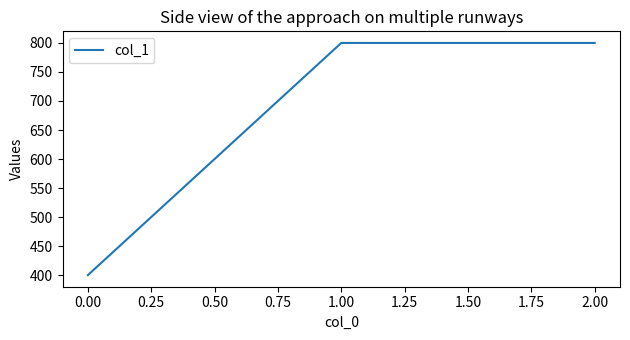

Is this an area chart (filled region under the line)?

No